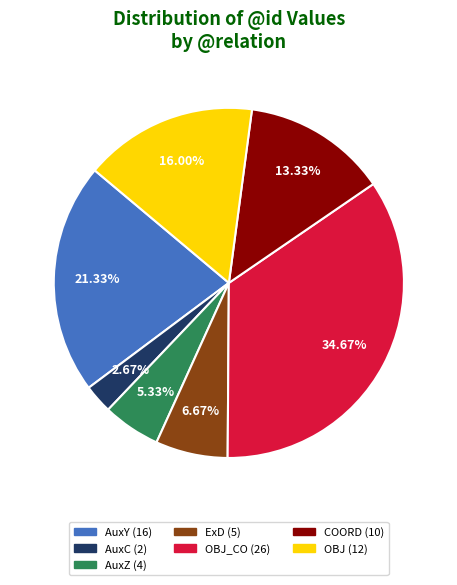

Does any single category account for the majority?

No